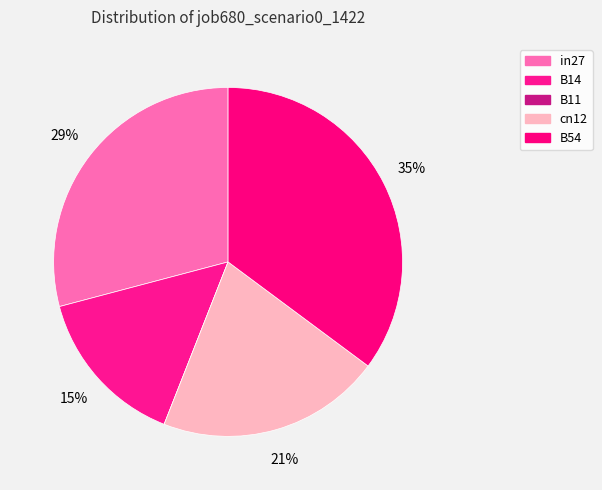

Rank the categories by value from highest to lowest.

B54, in27, cn12, B14, B11